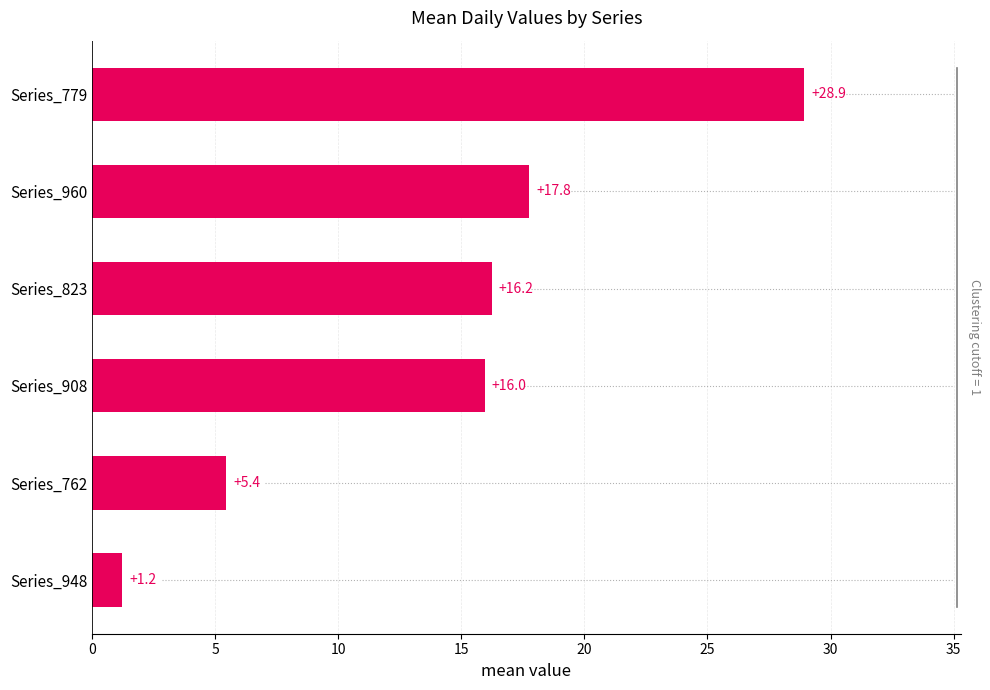

Between Series_762 and Series_823, which is larger?

Series_823